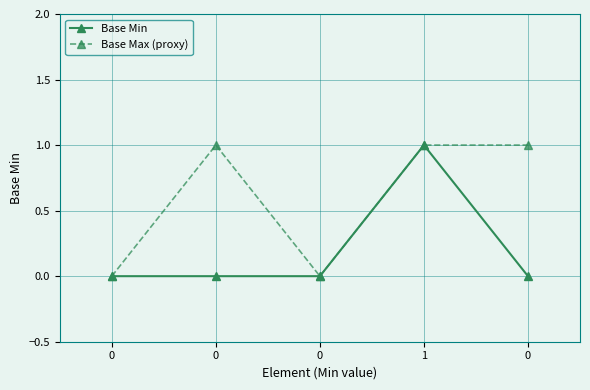

Is this an area chart (filled region under the line)?

No